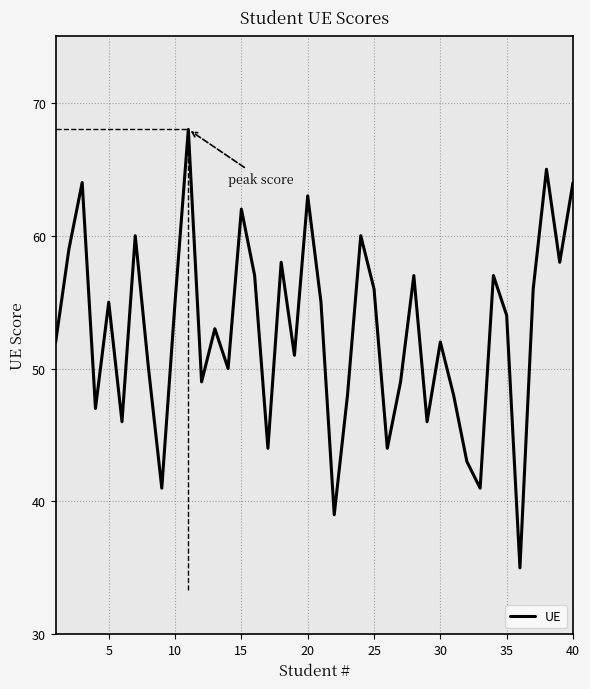

What is the minimum value shown in the chart?

35